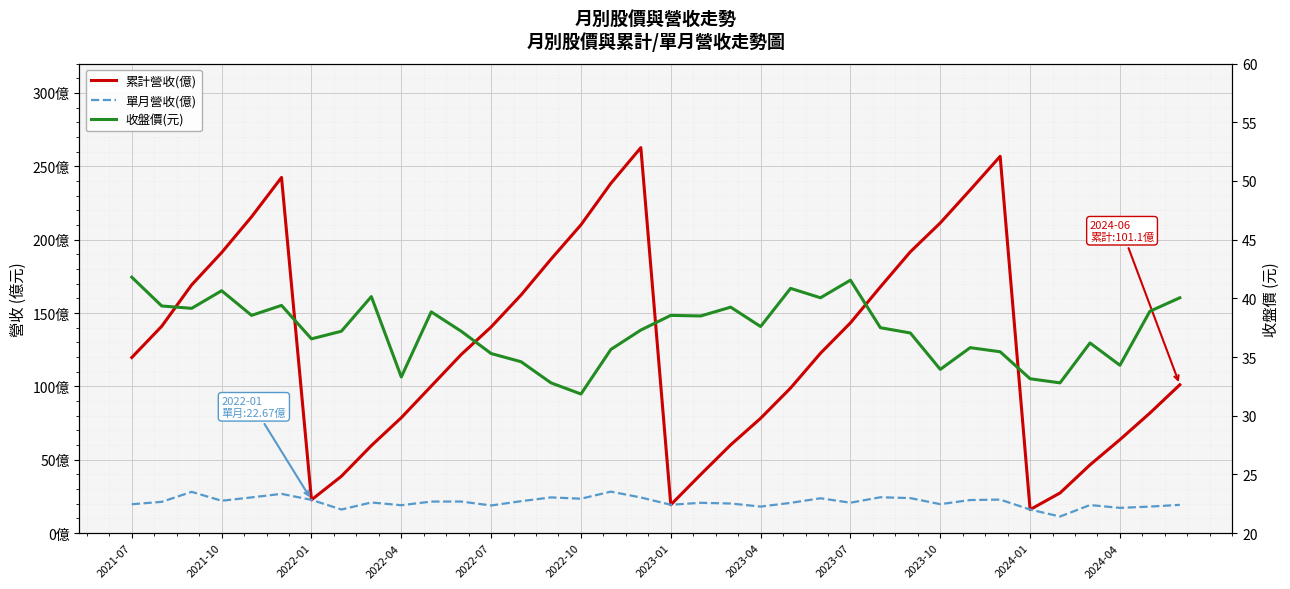

How many data points in 收盤價(元) are above 37?

22